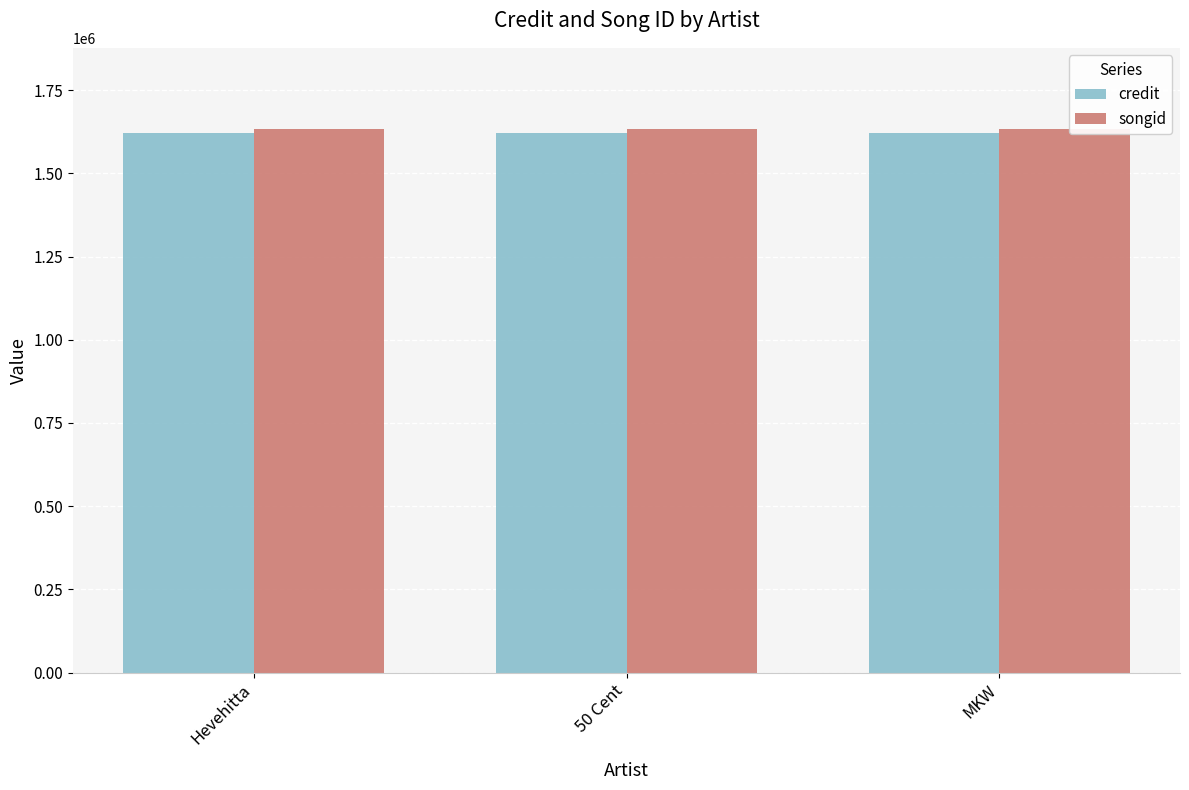

What is the total value across all series at 50 Cent?

3255014